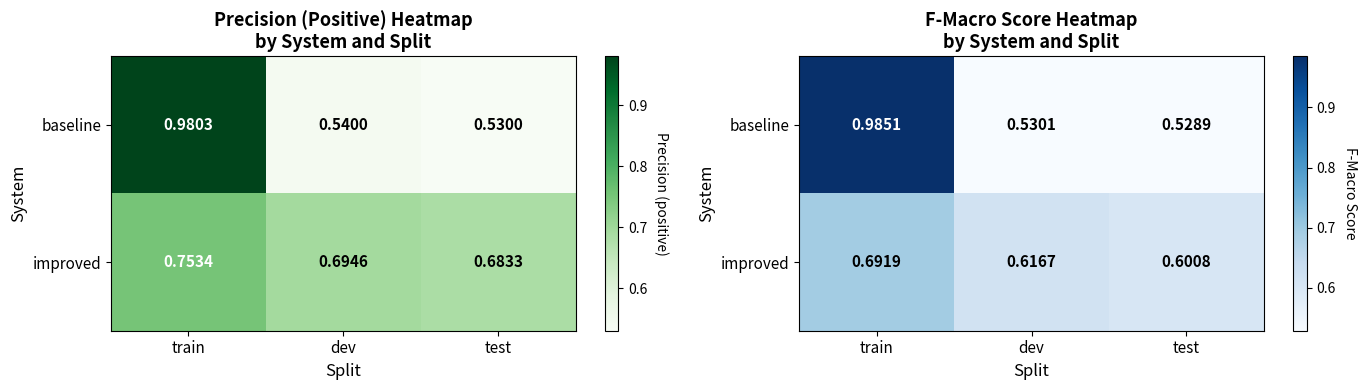

At how many categories does at least one series exceed 0?

3